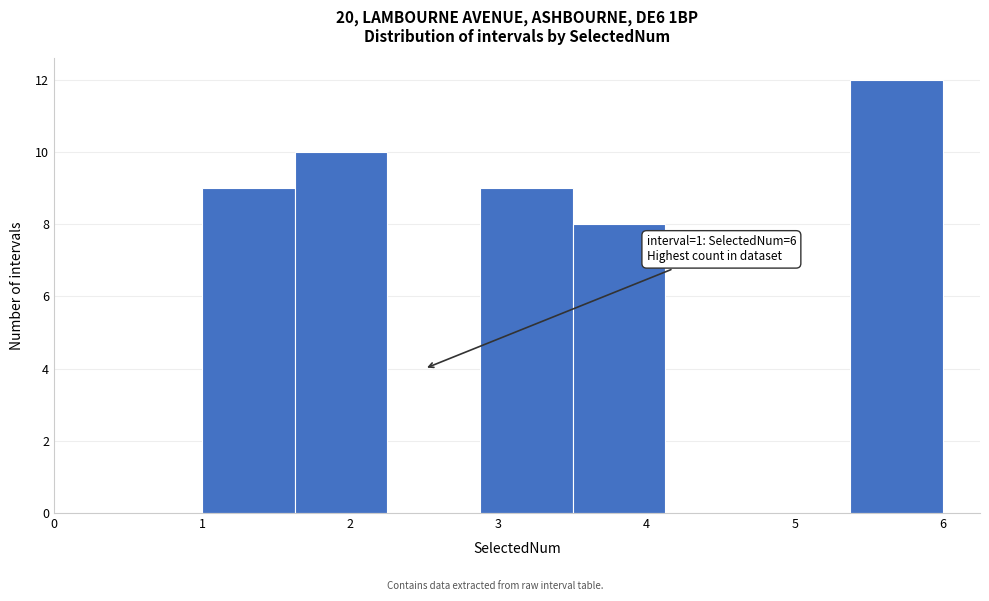

Over which range of the x-axis is the bar tallest?

5.4 to 6.0